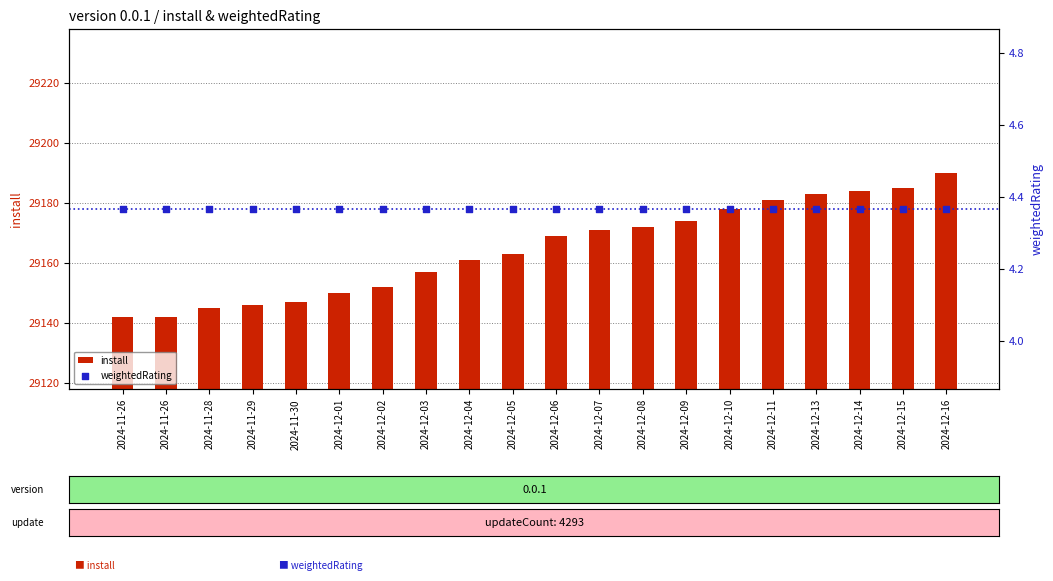

What are all the series names shown in the legend?

install, weightedRating